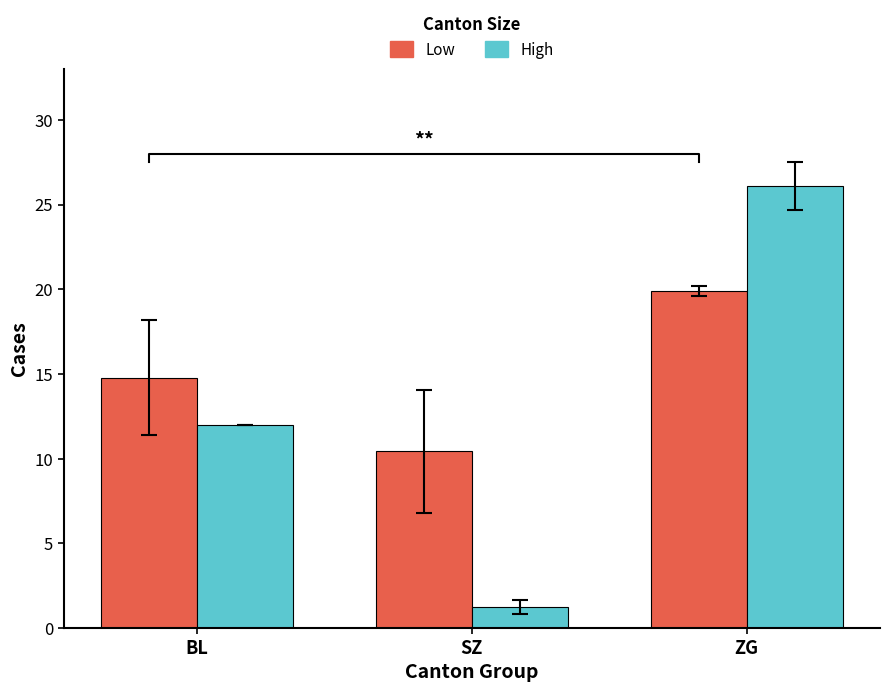

Where does the Low series first go above 14?

BL